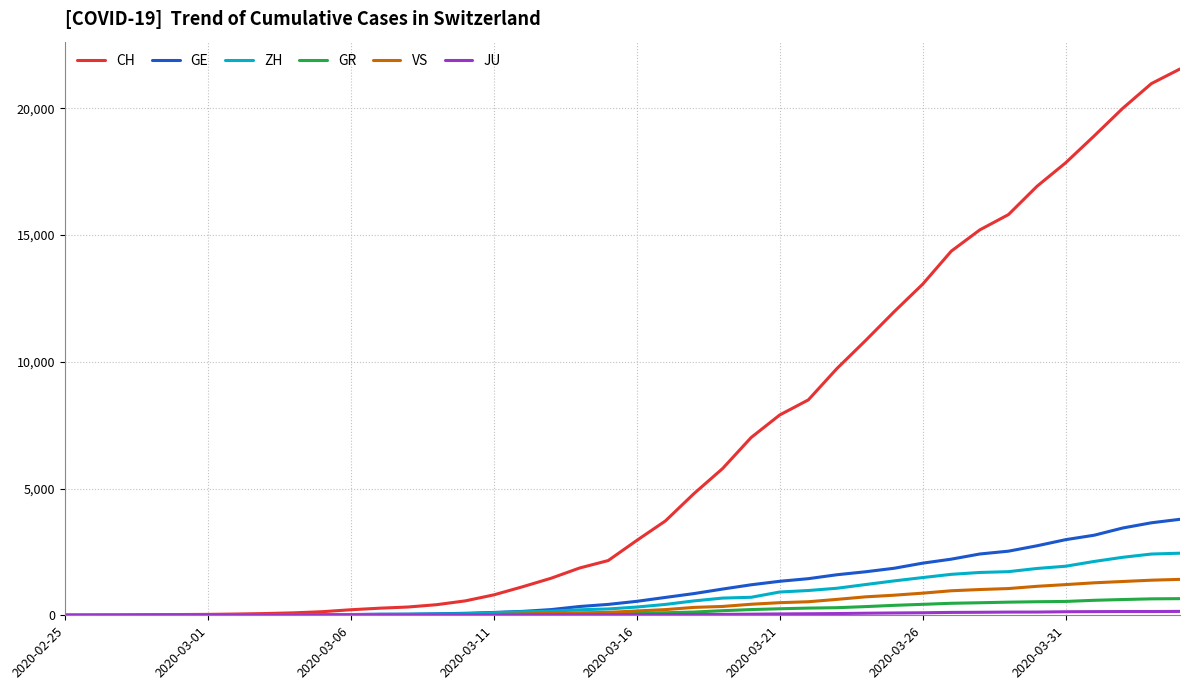

Which series has the largest total across all categories?

CH